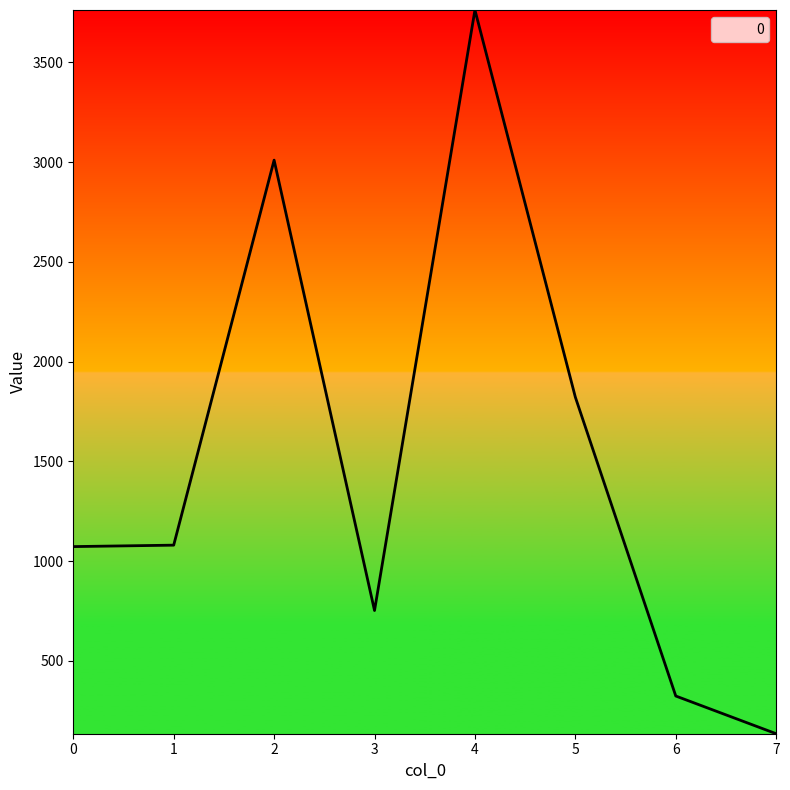

Between 0 and 2, which is larger?

2